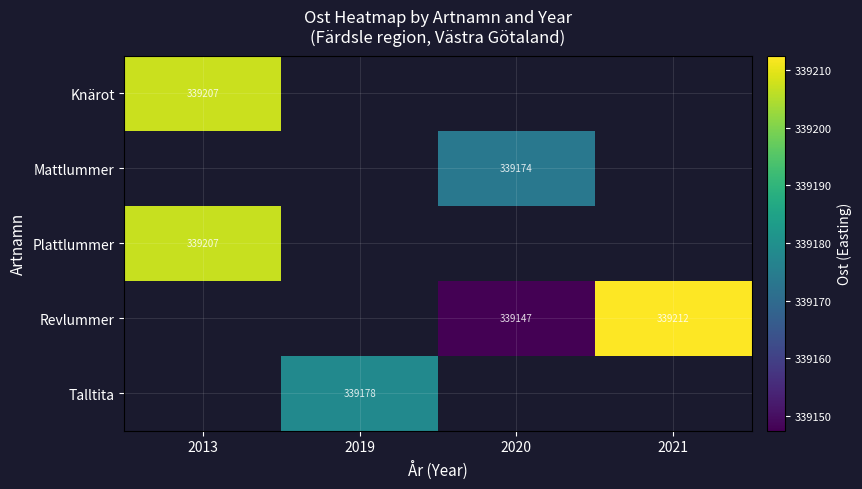

How many distinct data groups are displayed?

5